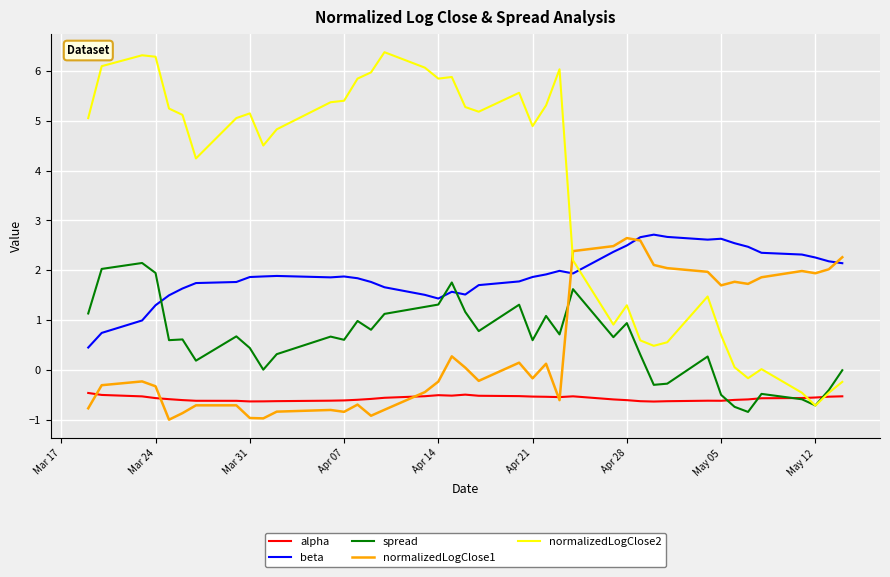

What is the highest value of the beta series?

2.7